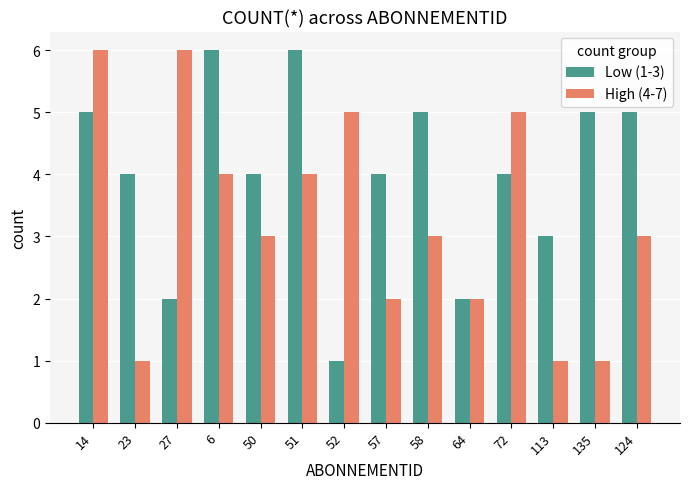

How many data points does each series have?

14